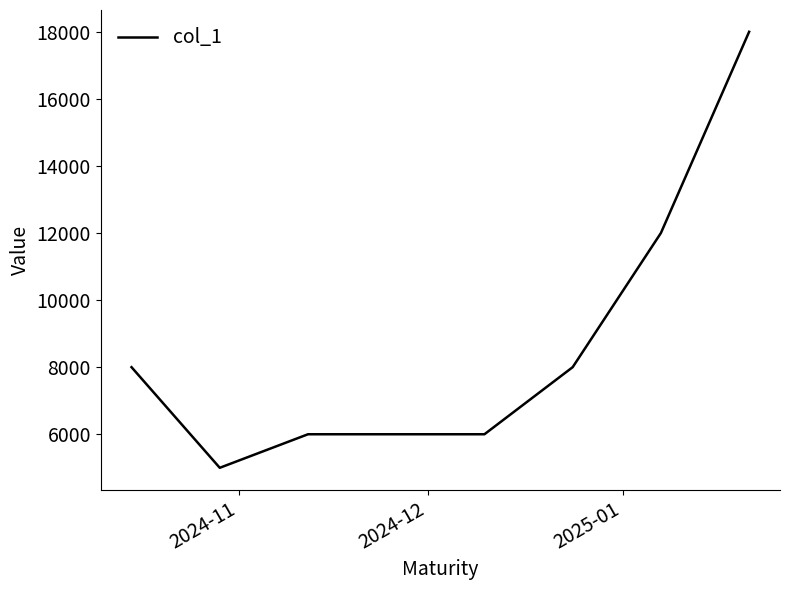

What is the smallest value displayed?

5000